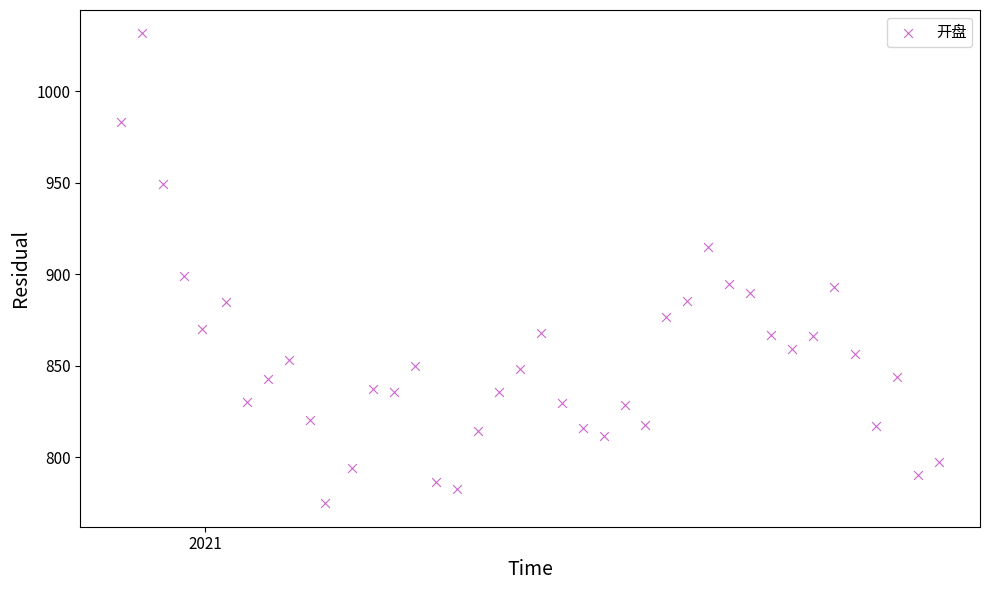

What Y value in the scatter plot is closest to 903?

899.0